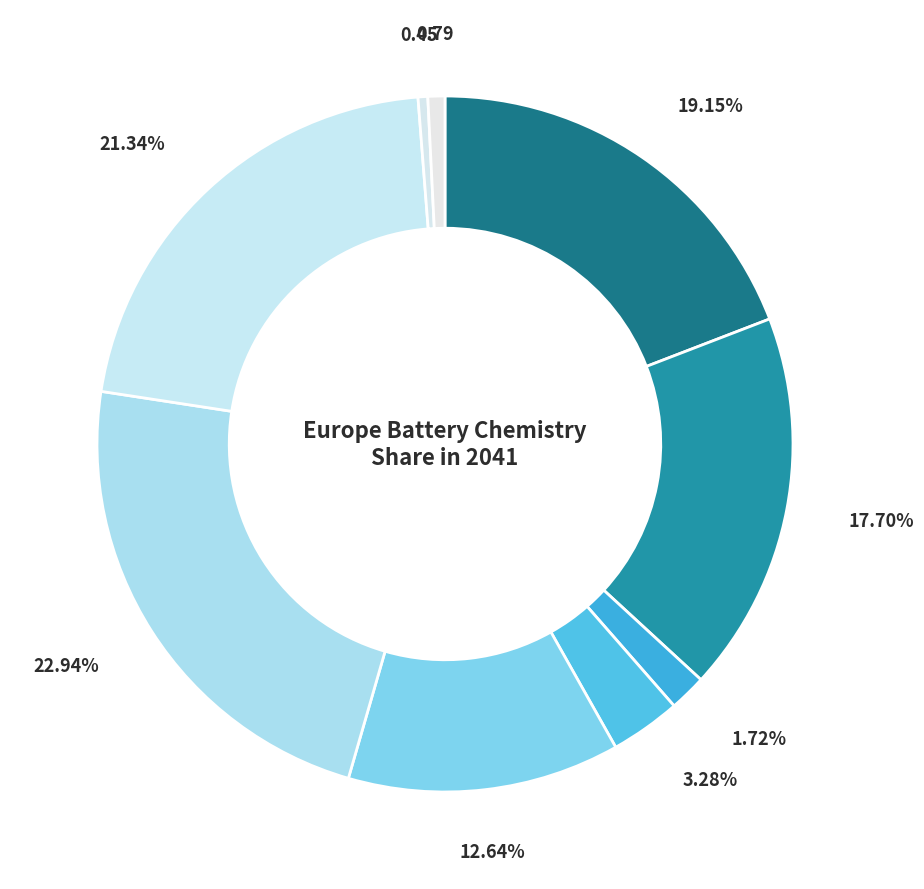

Count the number of slices in the pie.

9